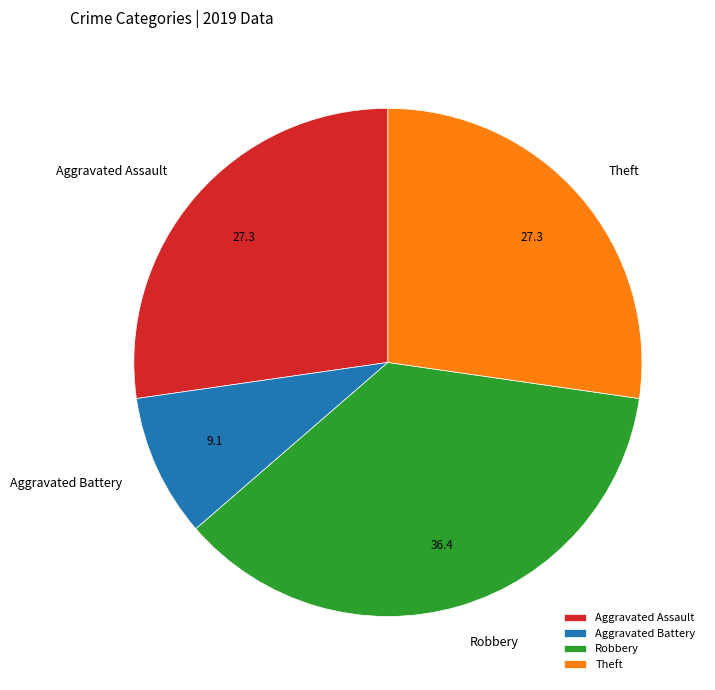

Is the sum of Aggravated Assault and Aggravated Battery greater than half?

No